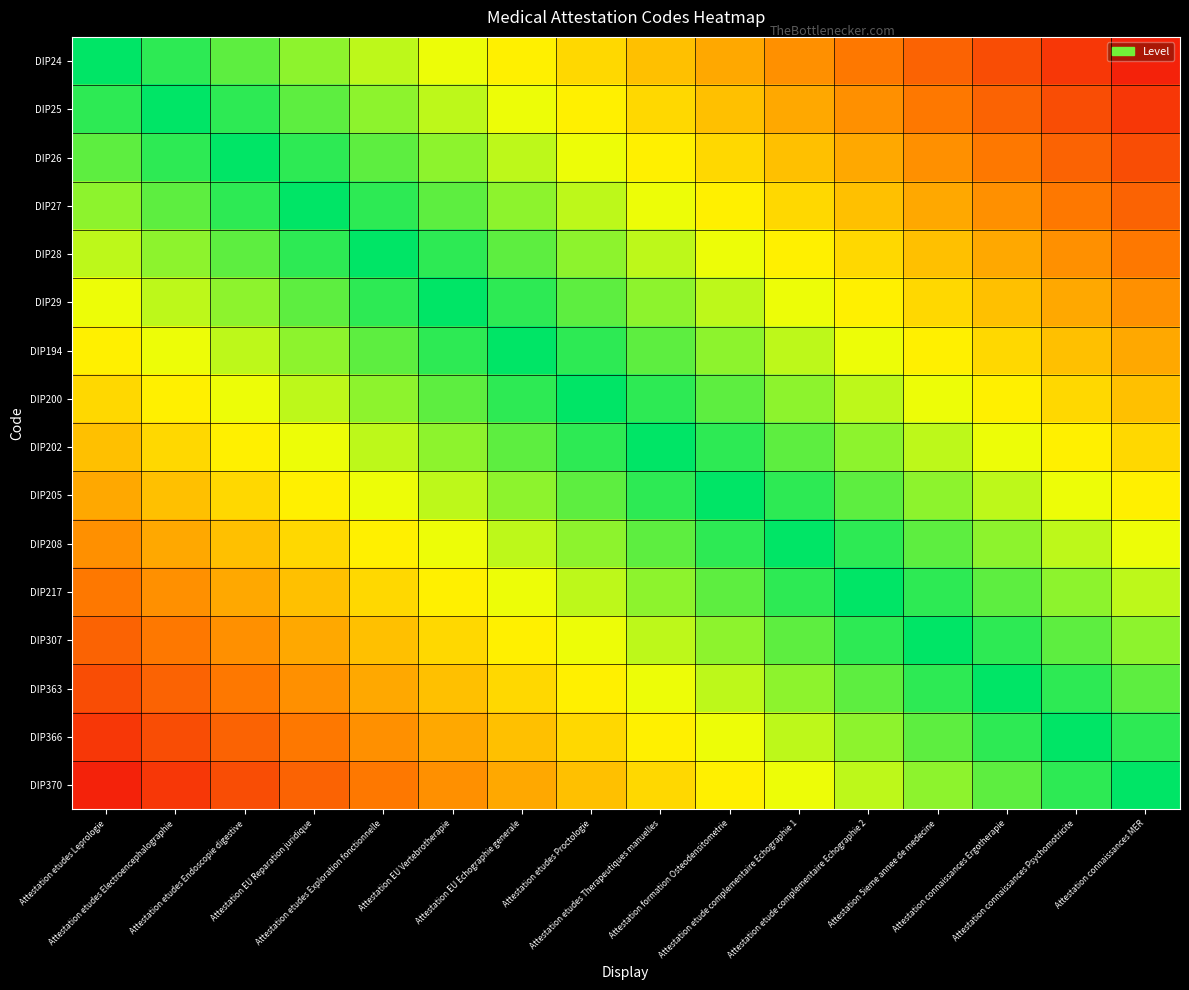

What is the spread (max minus min) of values at Attestation EU Echographie generale?

0.6